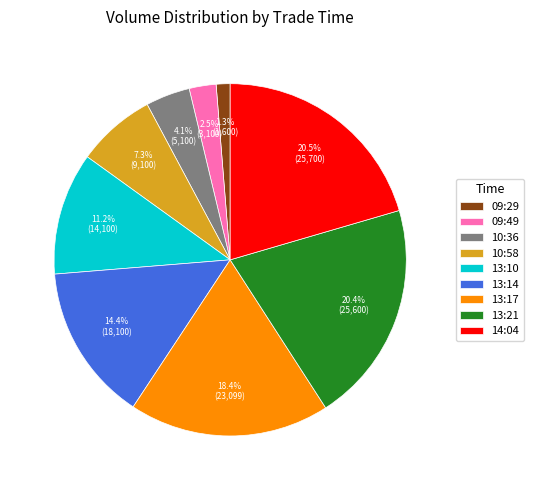

To the nearest percent, what is the combined percentage of 13:14 and 10:58?

22%